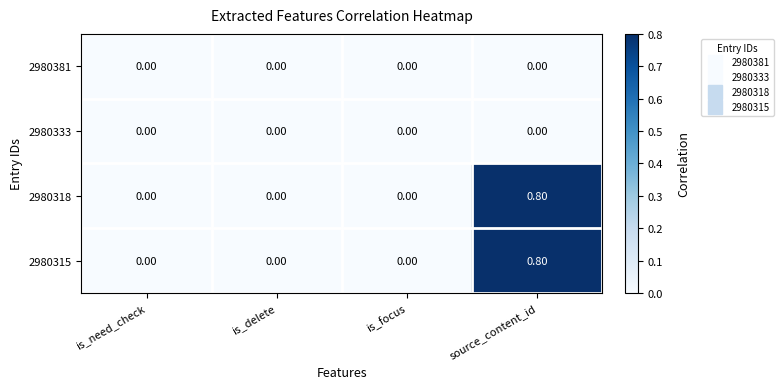

At which category is the sum across all series the highest?

source_content_id